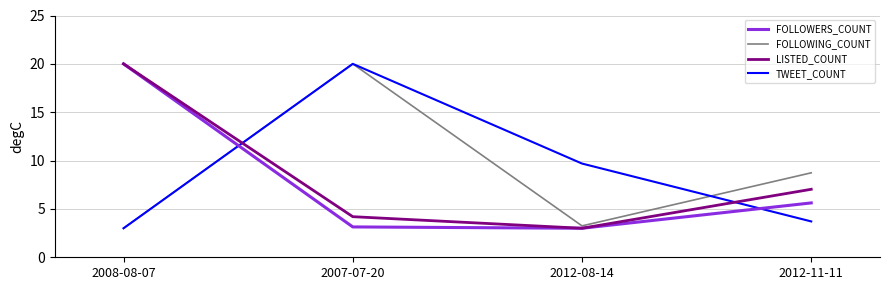

The TWEET_COUNT series shows 9.1 at 2007-07-20. True or false?

False